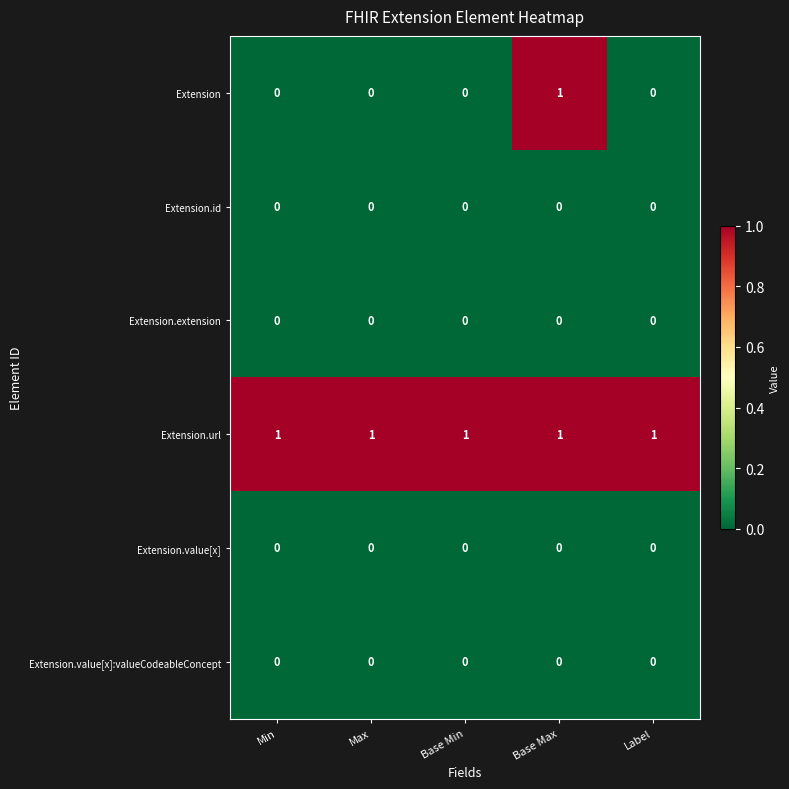

Count the number of categories in the chart.

5